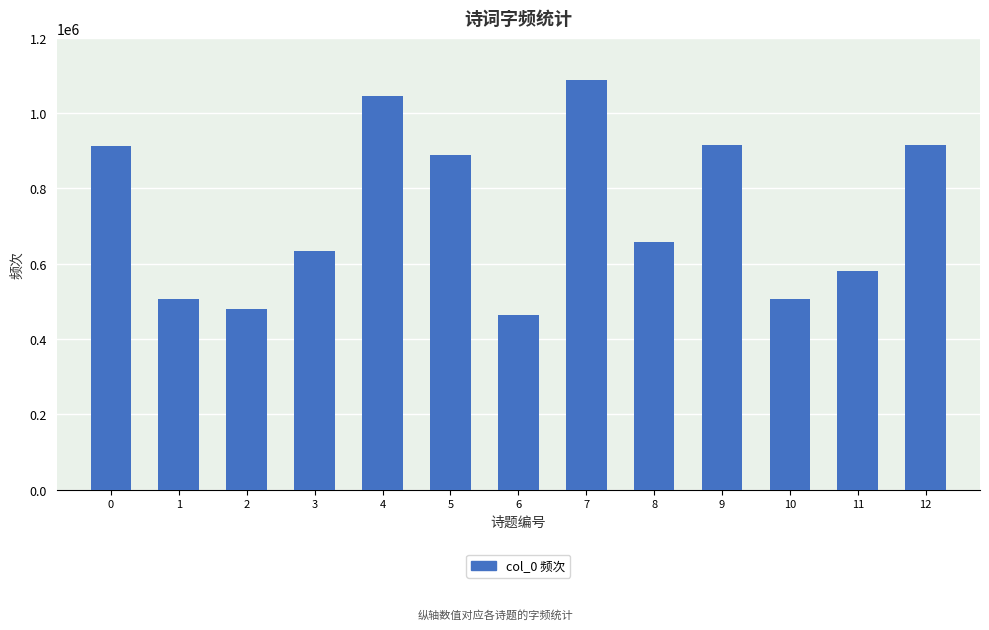

What is the minimum value shown in the chart?

463880